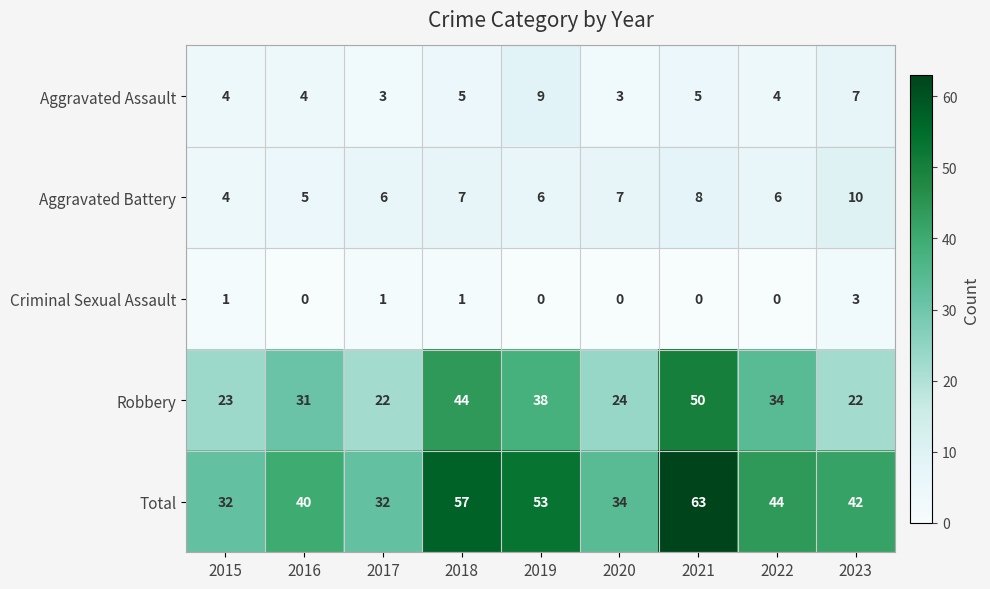

Which series has the widest spread of values?

Total